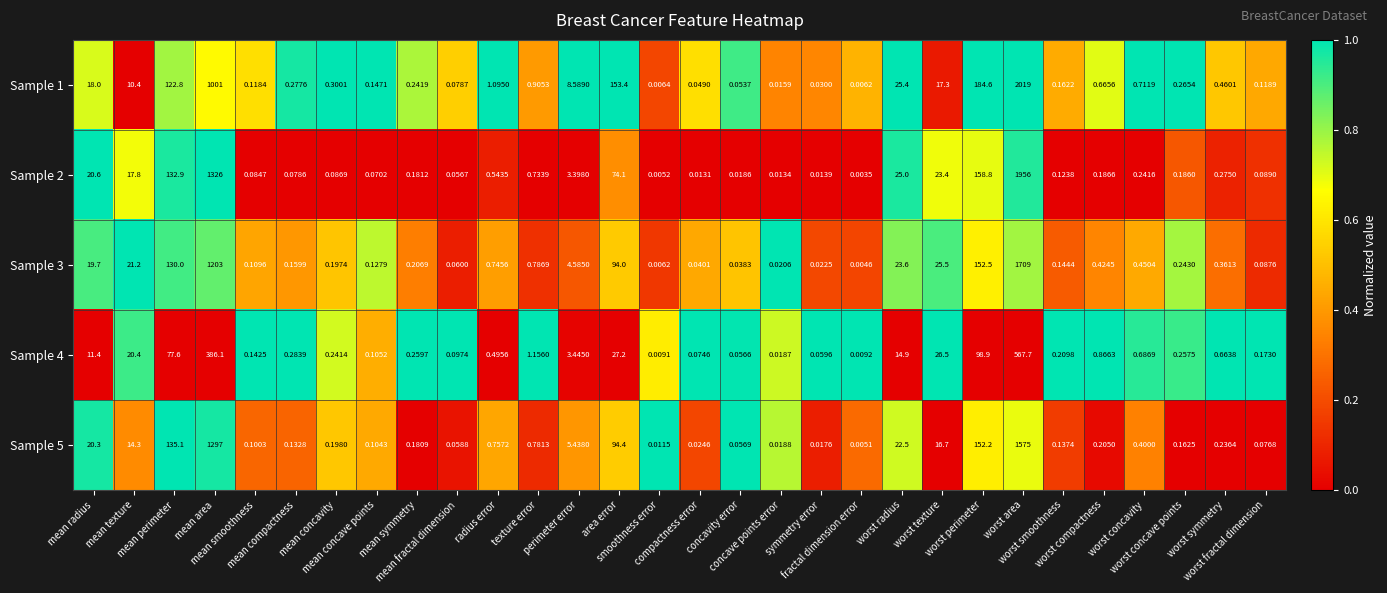

At how many categories does at least one series exceed 0?

30